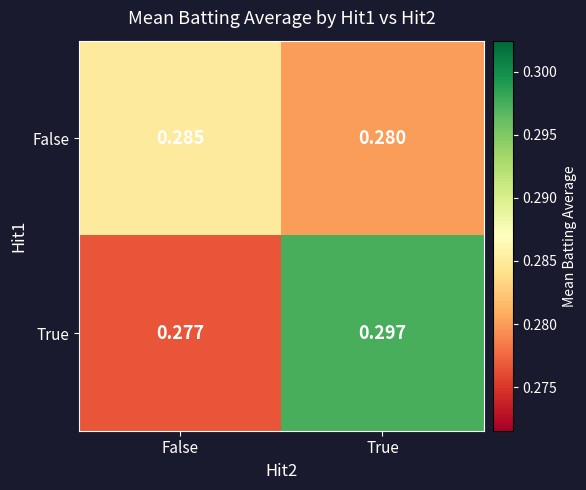

At how many categories does at least one series exceed 0?

2